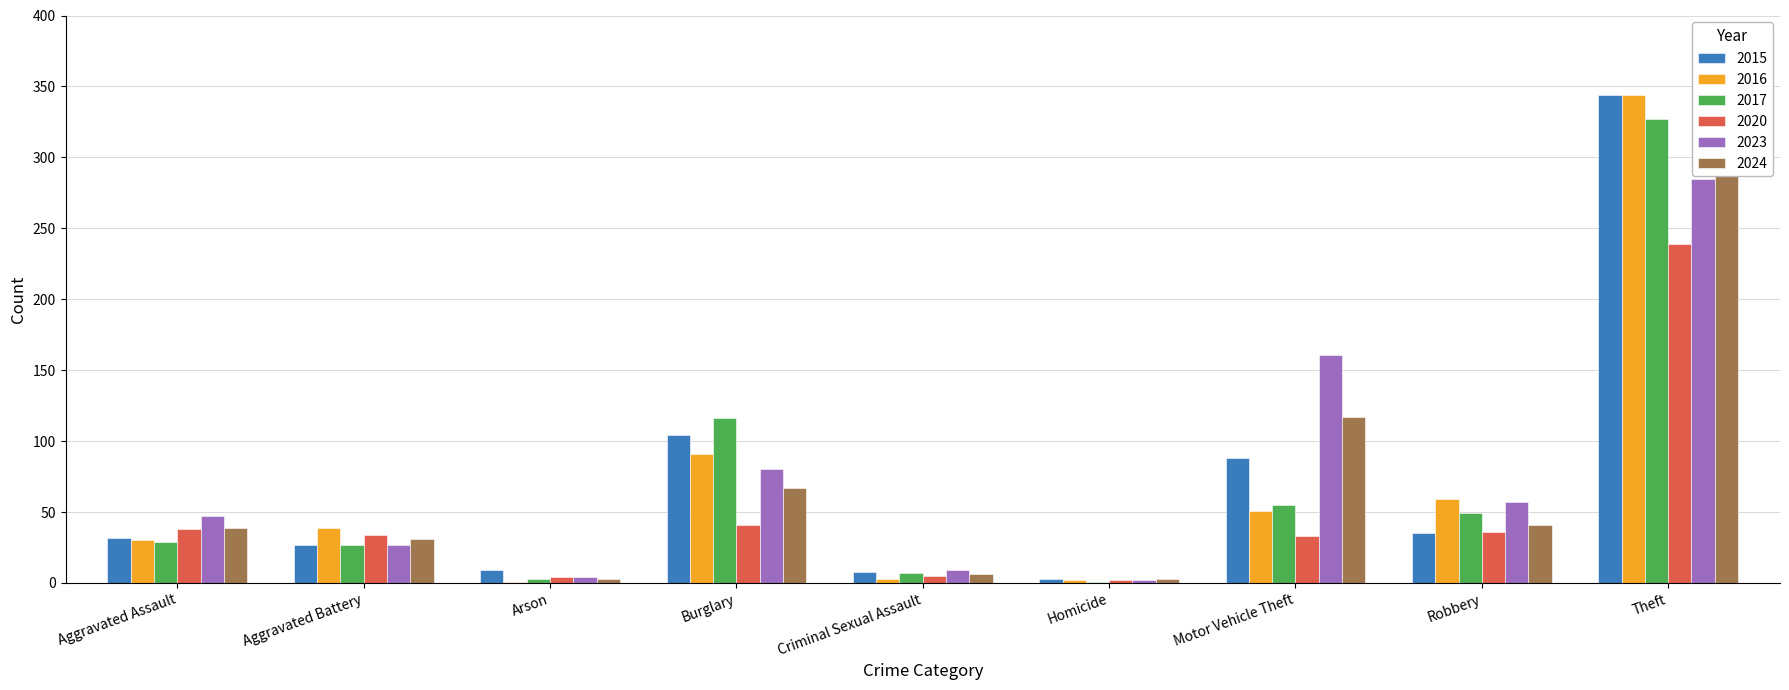

What is the total value across all series at Aggravated Battery?

185